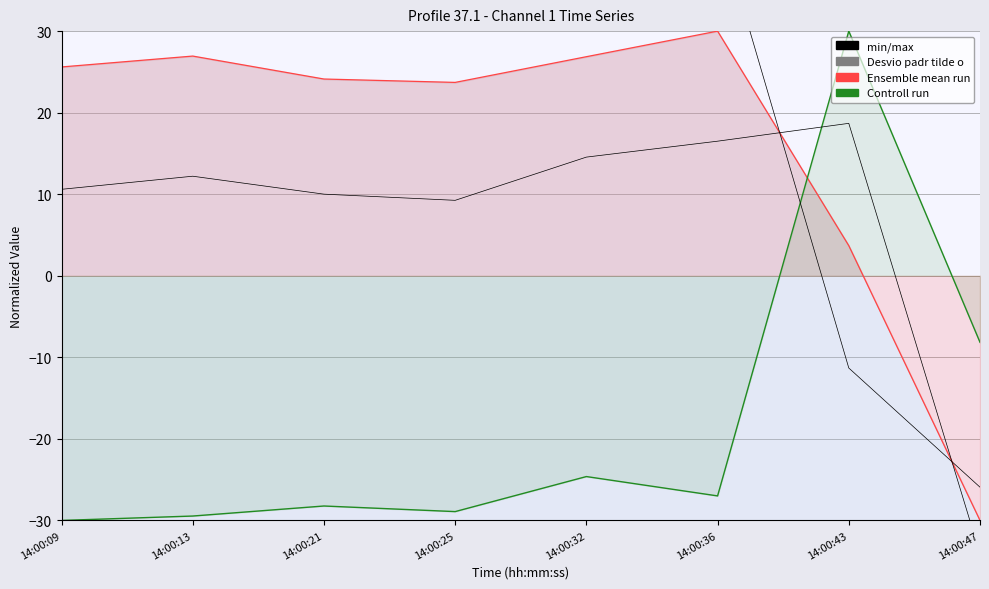

Where do Controll run and Desvio padr tilde o first cross each other?

14:00:36 and 14:00:43